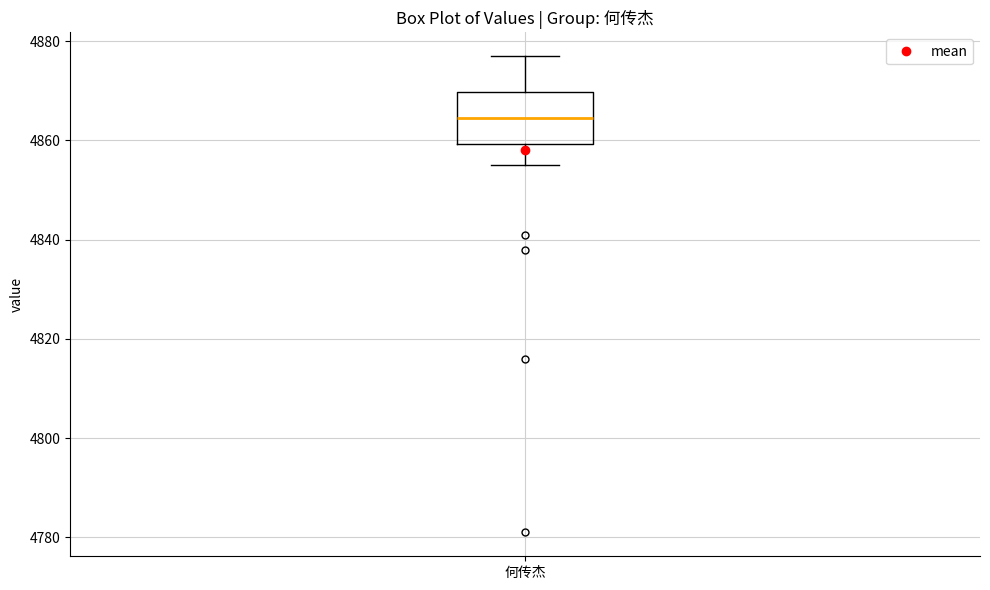

Where does the median line of the box for 何传杰 sit on the y-axis? The values are not printed on the chart, so give them approximately, as read against the axis.

4864